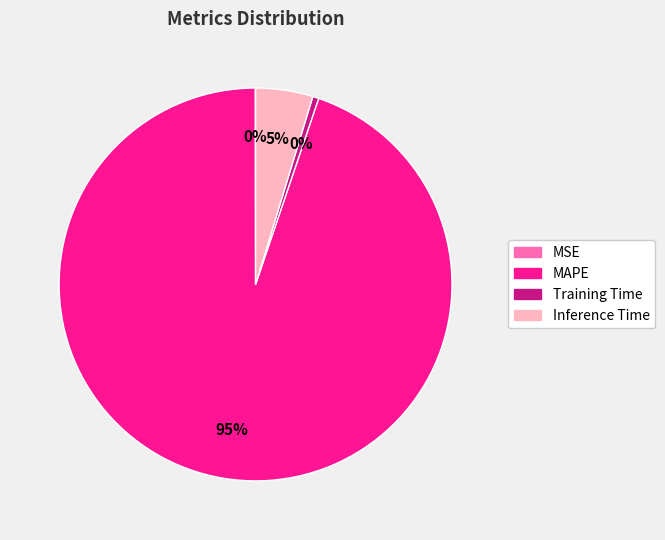

True or false: Inference Time accounts for 5% of the total.

True